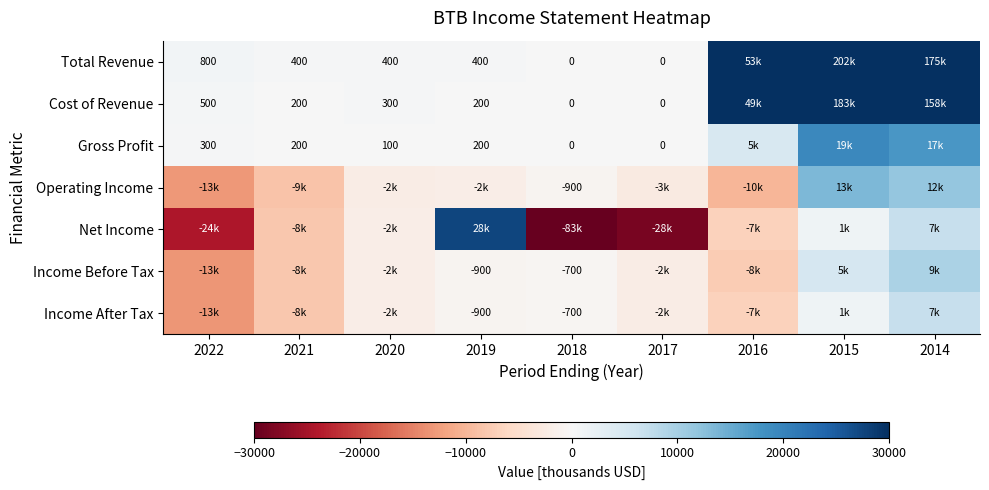

At which label is Income Before Tax closest to -1950?

2020